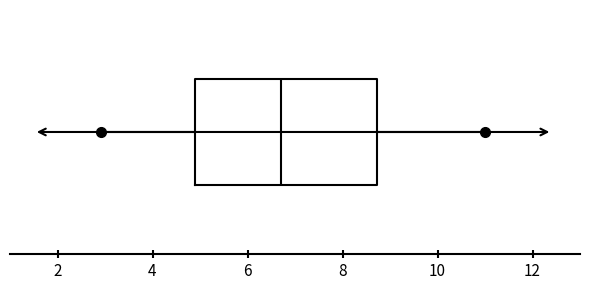

Read this box plot against the x-axis: the position of the median line, the range covered by the box, and the ends of both whiskers. The values are not printed on the chart, so give them approximately, as read against the axis.

median 6.6, box 4.8 to 8.8, whiskers 3.0 to 11.0